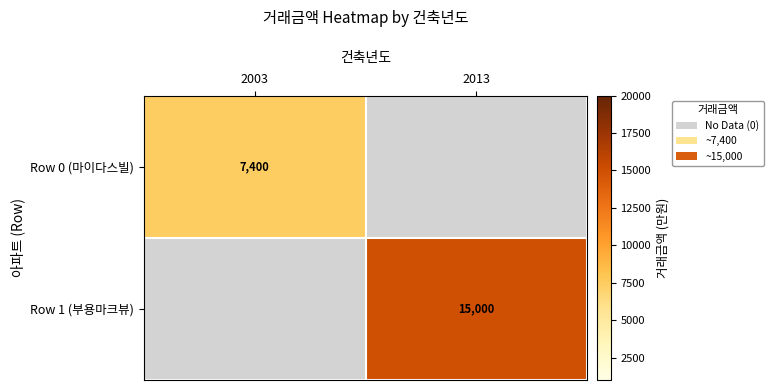

The value of Row 0 (마이다스빌) at 2003 is 7400. True or false?

True